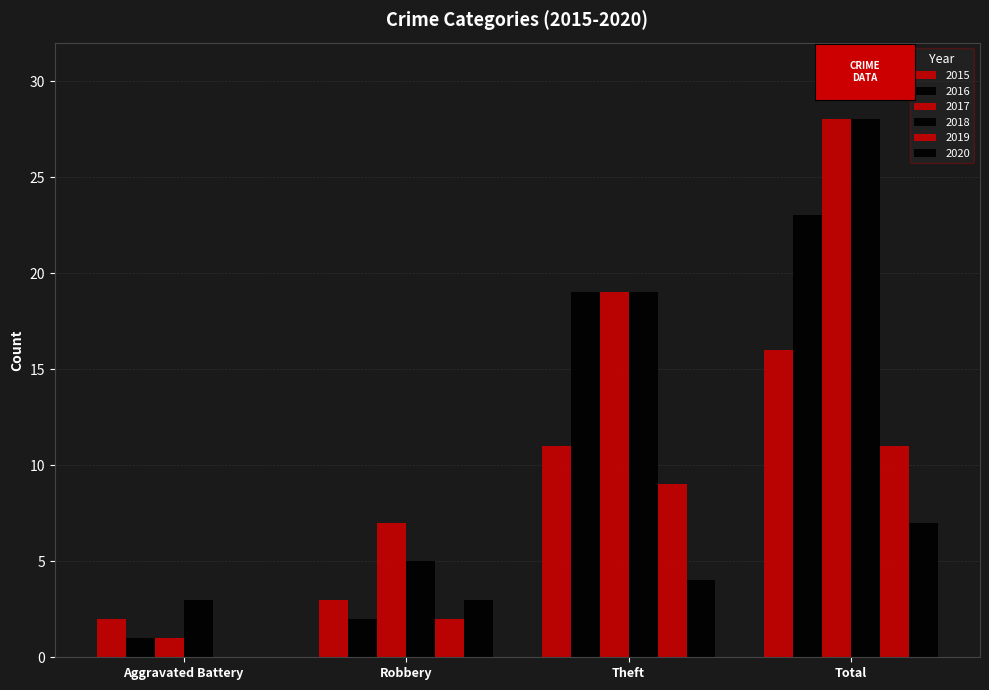

What value does the 2016 series have at Total, to the nearest 10?

20